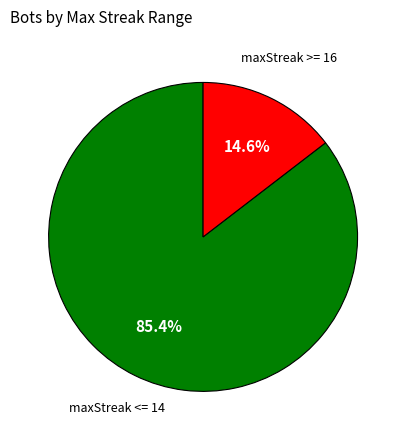

Does any single category account for the majority?

Yes